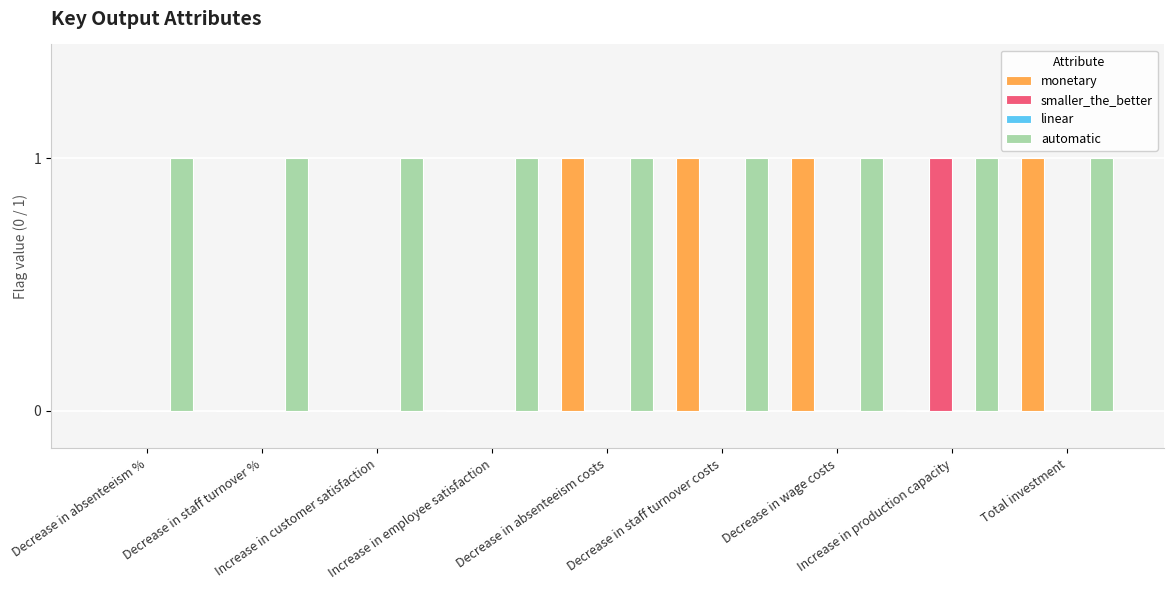

Which series has the largest total across all categories?

automatic